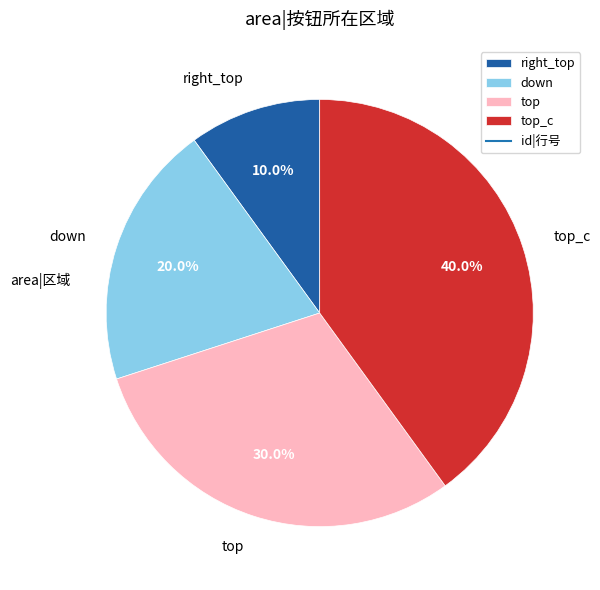

Does right_top account for over 50% of the chart?

No